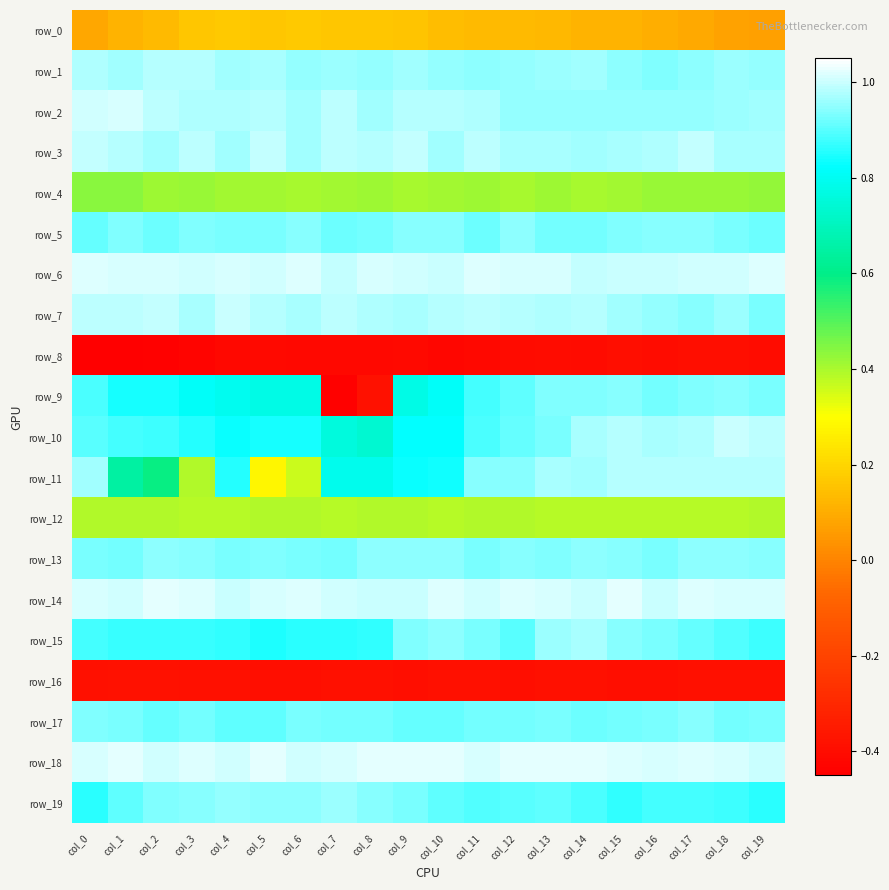

Which has a higher value, col_7 or col_13?

col_7